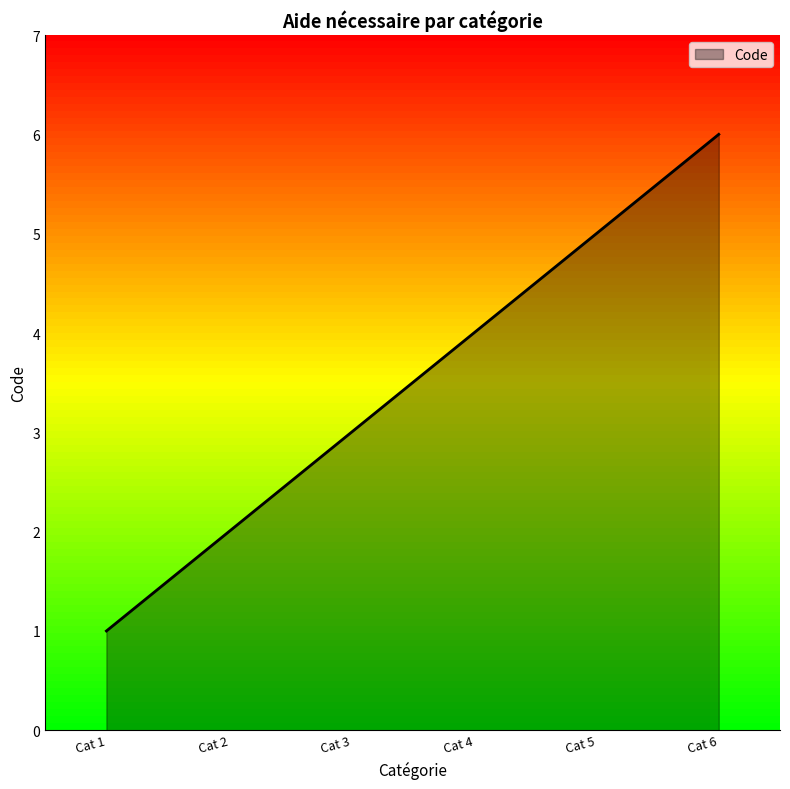

Between Cat 4 and Cat 6, which is larger?

Cat 6